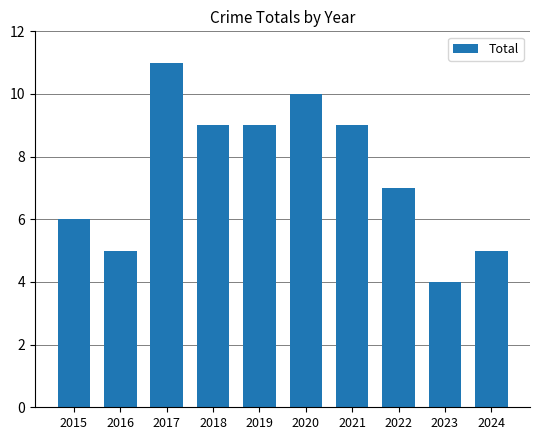

How many data points are less than 9?

5